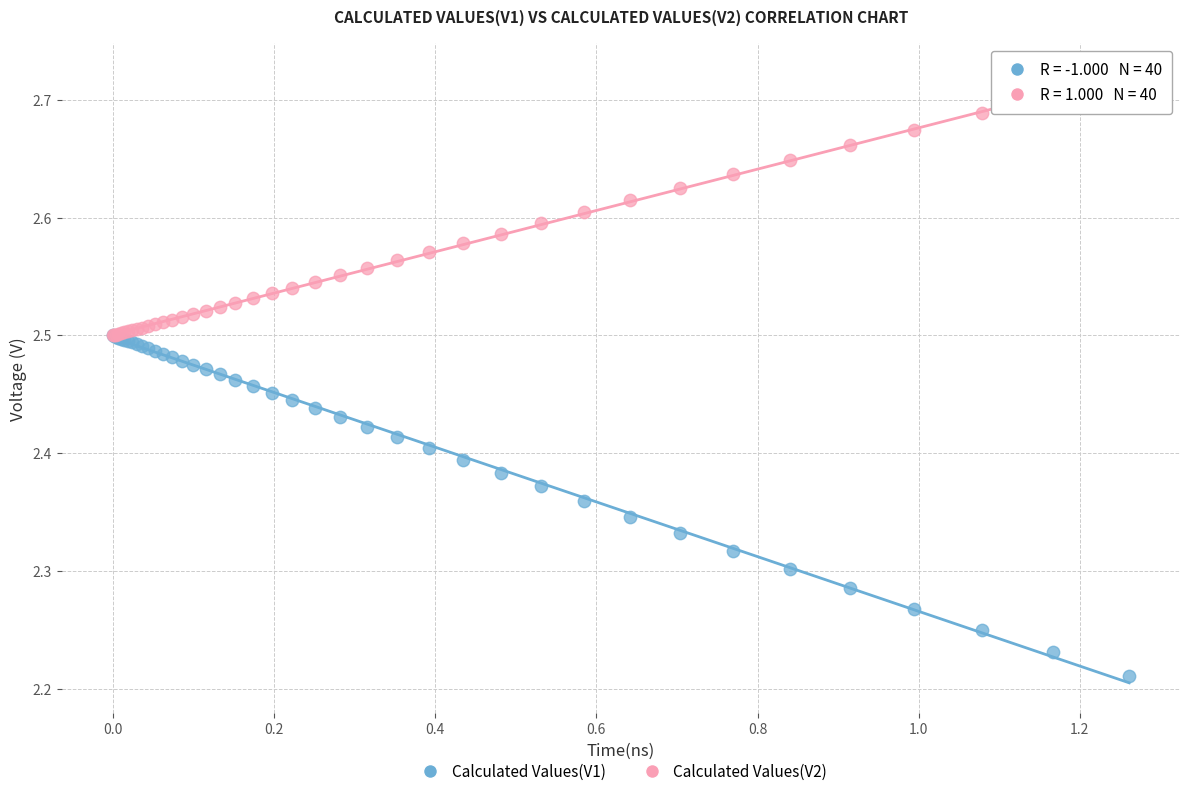

Which series has the widest spread of Y values?

Calculated Values(V1)